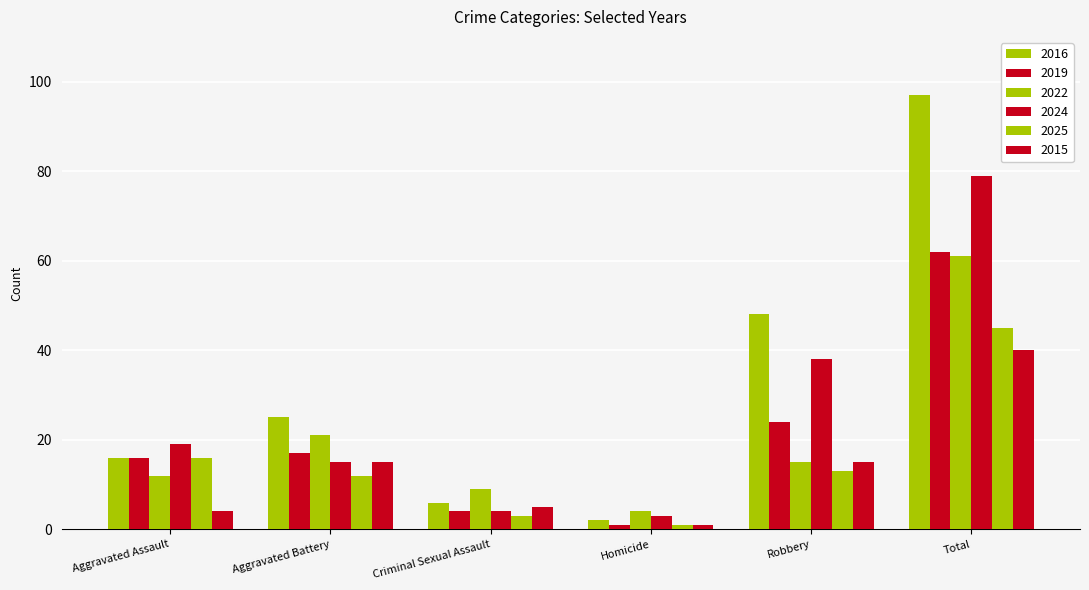

How many bars are there in total?

36